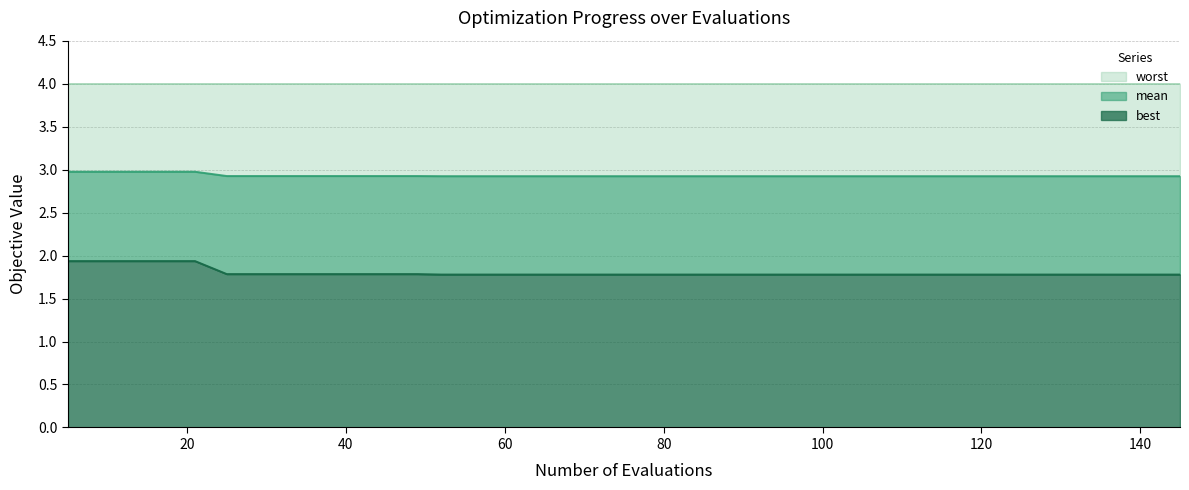

What is the difference between the second highest and second lowest values in the best series?

0.2